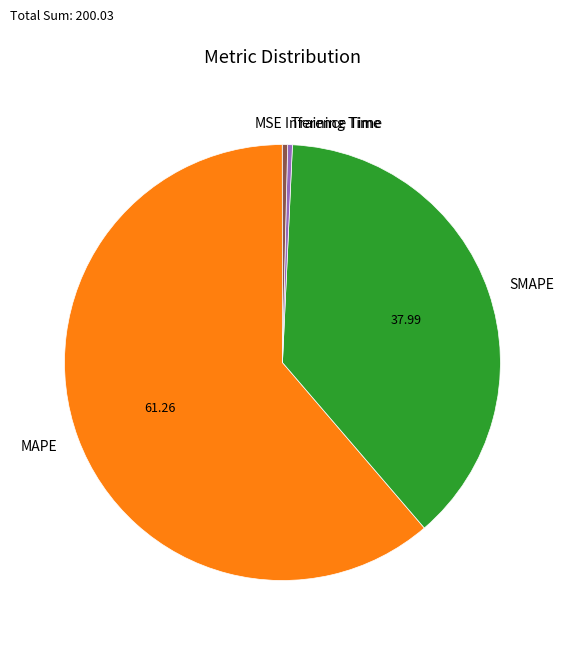

Do Training Time and MAPE together represent more than half of the pie?

Yes